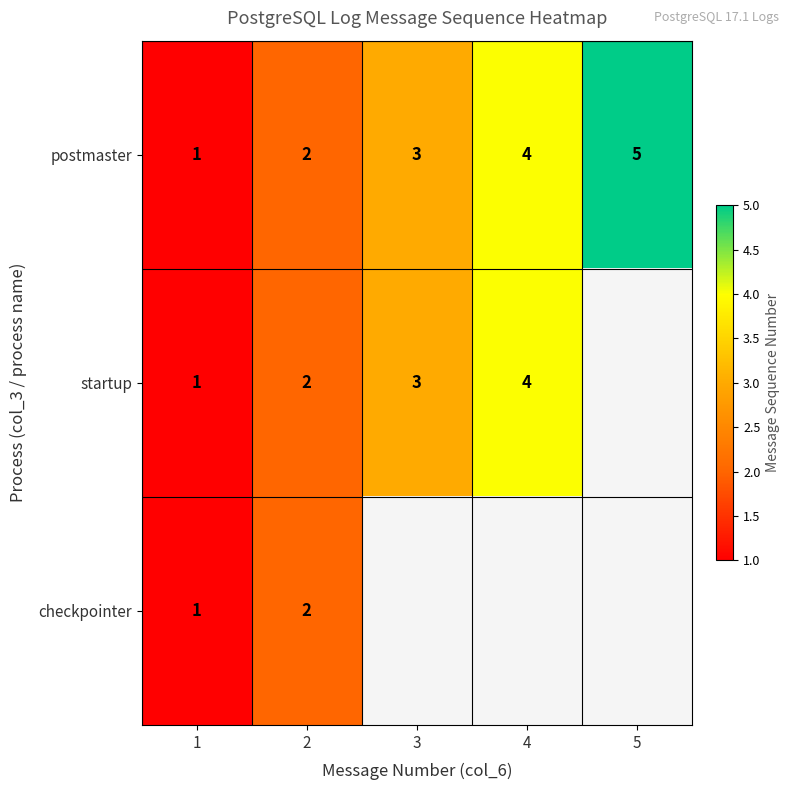

How many data points in postmaster are less than 3?

2